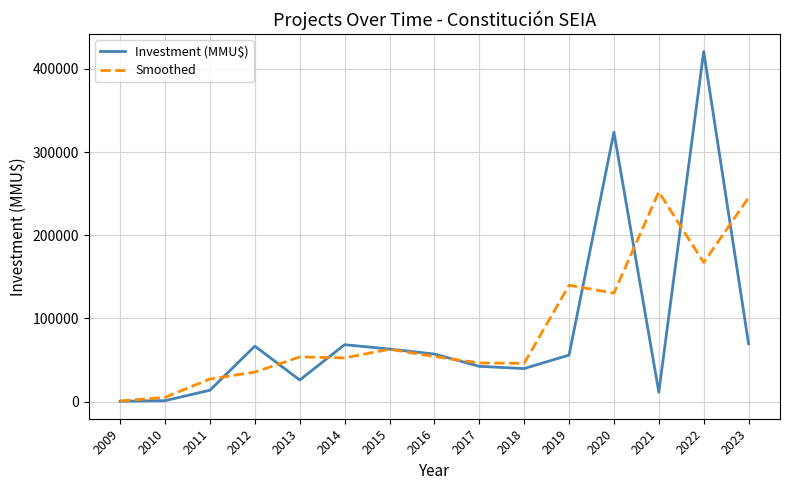

At 2023, list the series in order from largest to smallest.

Smoothed, Investment (MMU$)